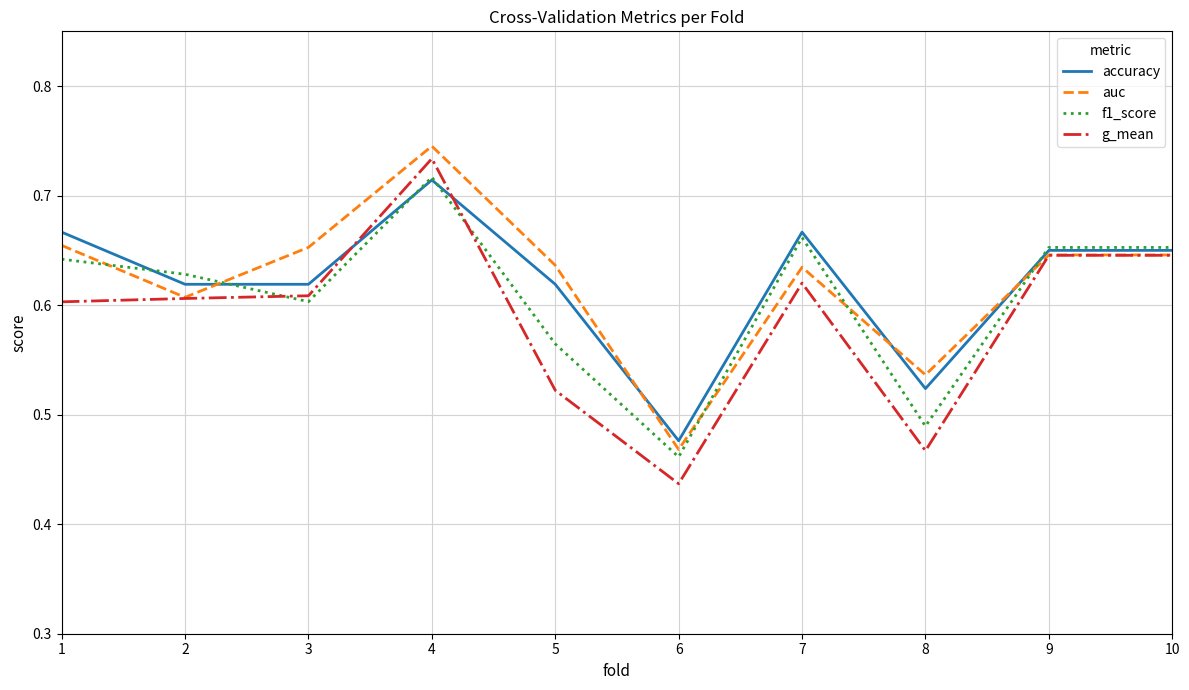

True or false: accuracy has more than 1 interior local peaks.

True